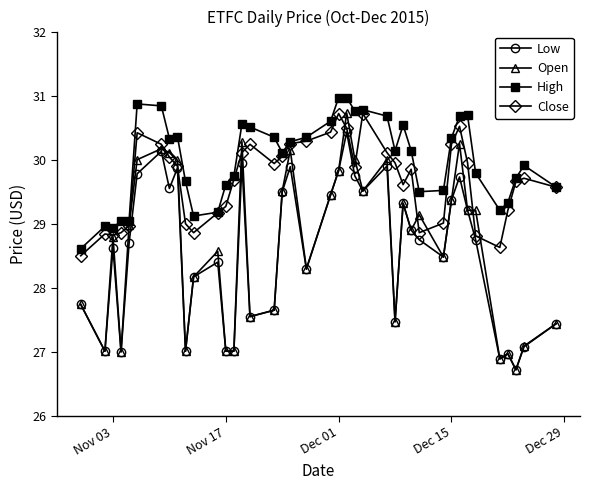

Does the chart have visible grid lines?

No